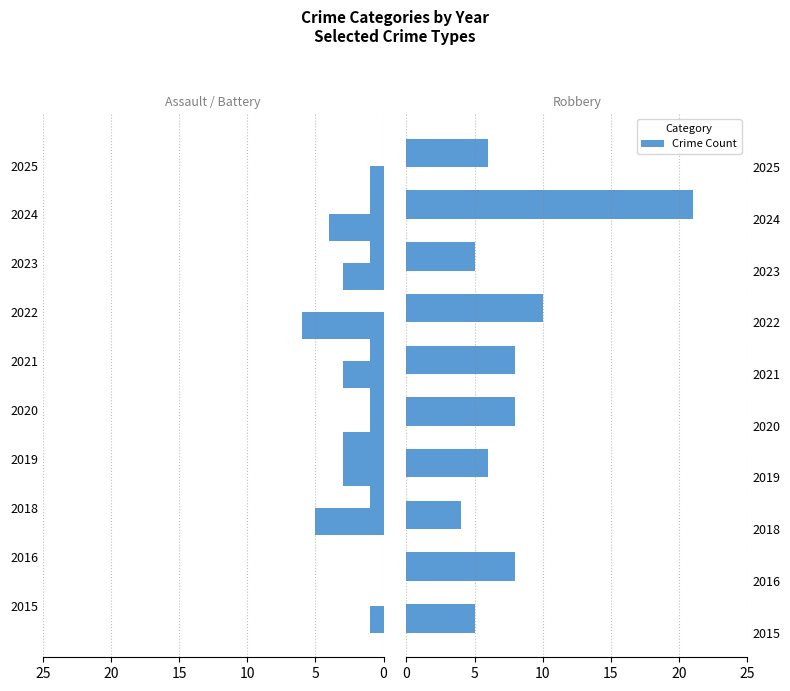

What is the difference between the highest and lowest values at 2019?

9